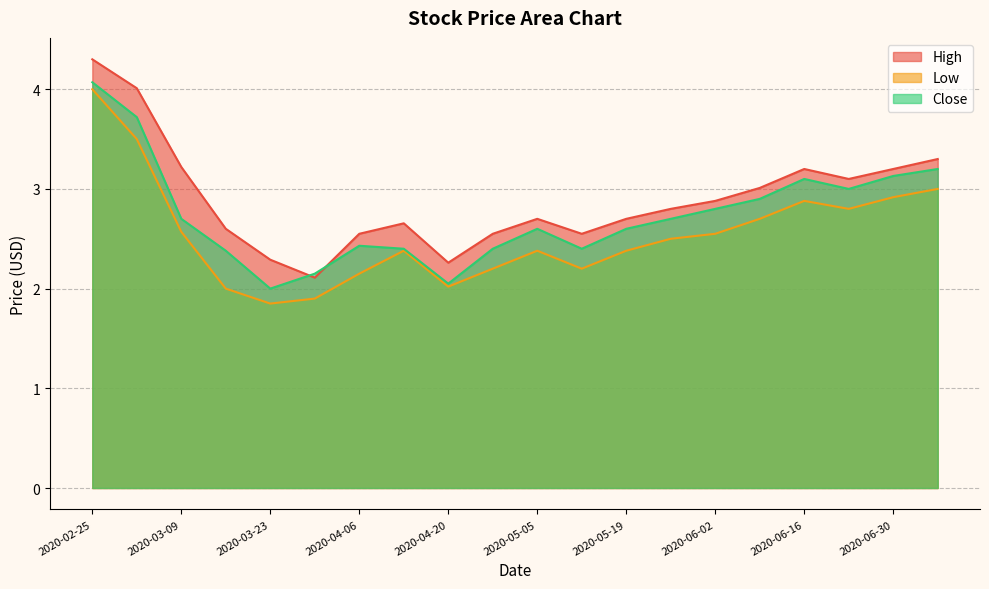

What is the minimum value shown in the chart?

1.9